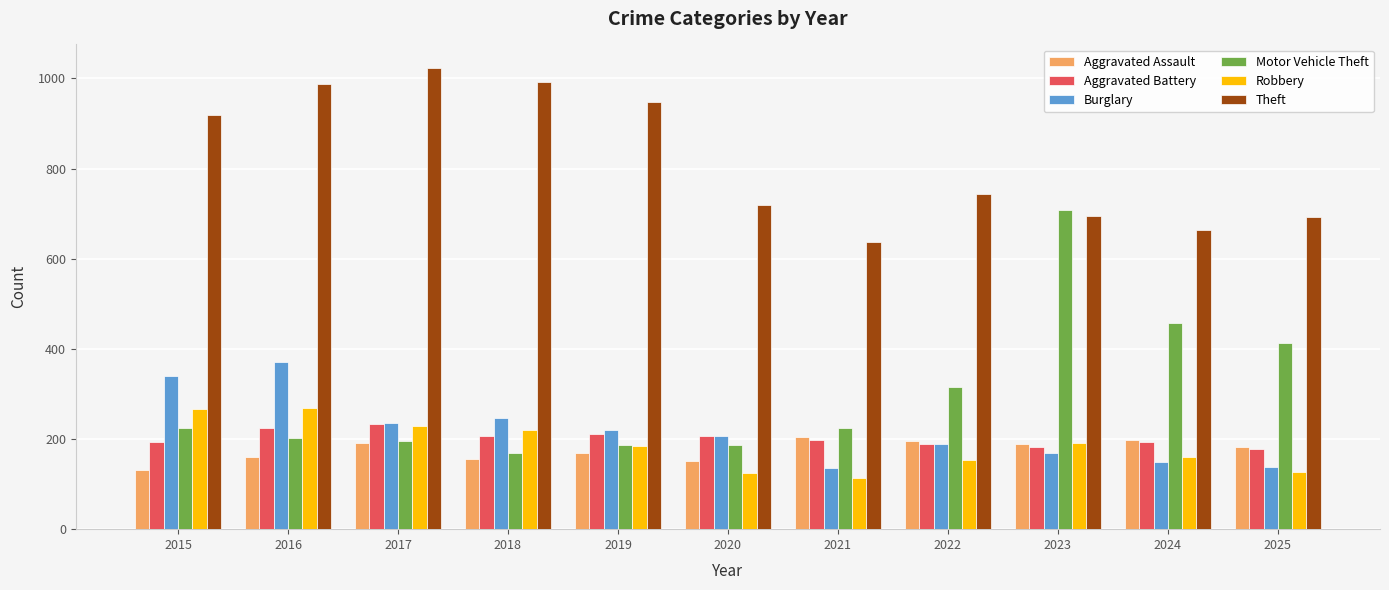

What is the approximate value of Burglary at 2023?

169